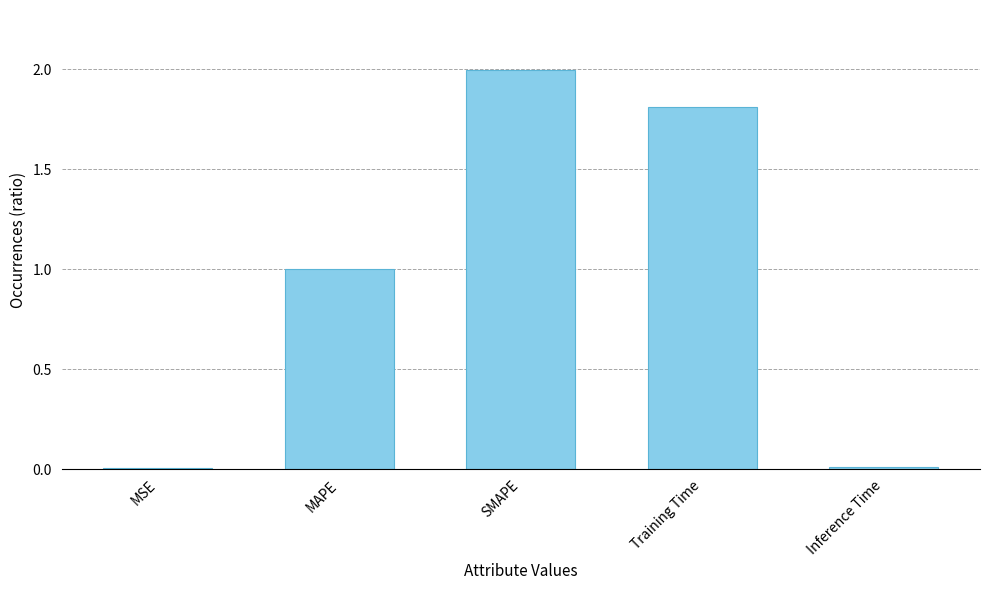

At which category does the chart reach its peak across all series?

SMAPE